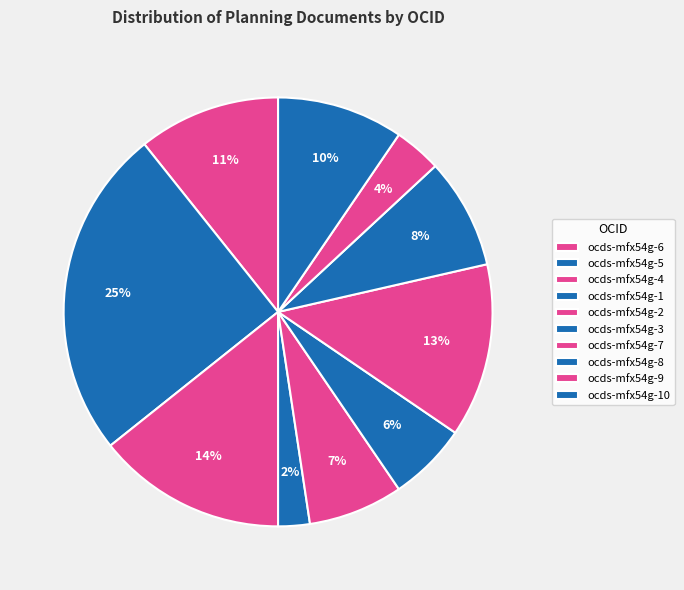

Rank the categories by value from highest to lowest.

ocds-mfx54g-5, ocds-mfx54g-4, ocds-mfx54g-7, ocds-mfx54g-6, ocds-mfx54g-10, ocds-mfx54g-8, ocds-mfx54g-2, ocds-mfx54g-3, ocds-mfx54g-9, ocds-mfx54g-1